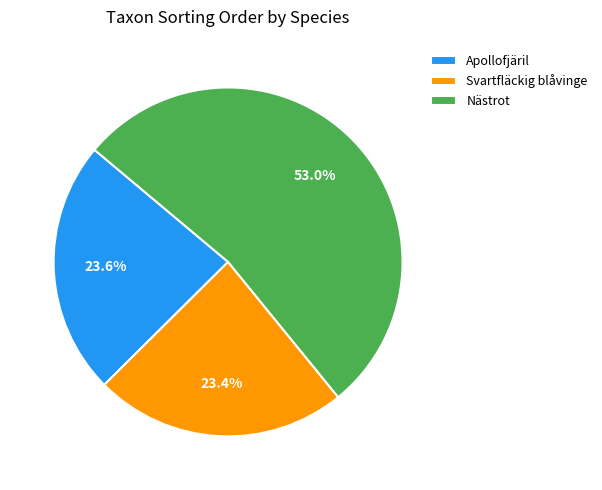

To the nearest percent, what is the combined percentage of Svartfläckig blåvinge and Apollofjäril?

47%